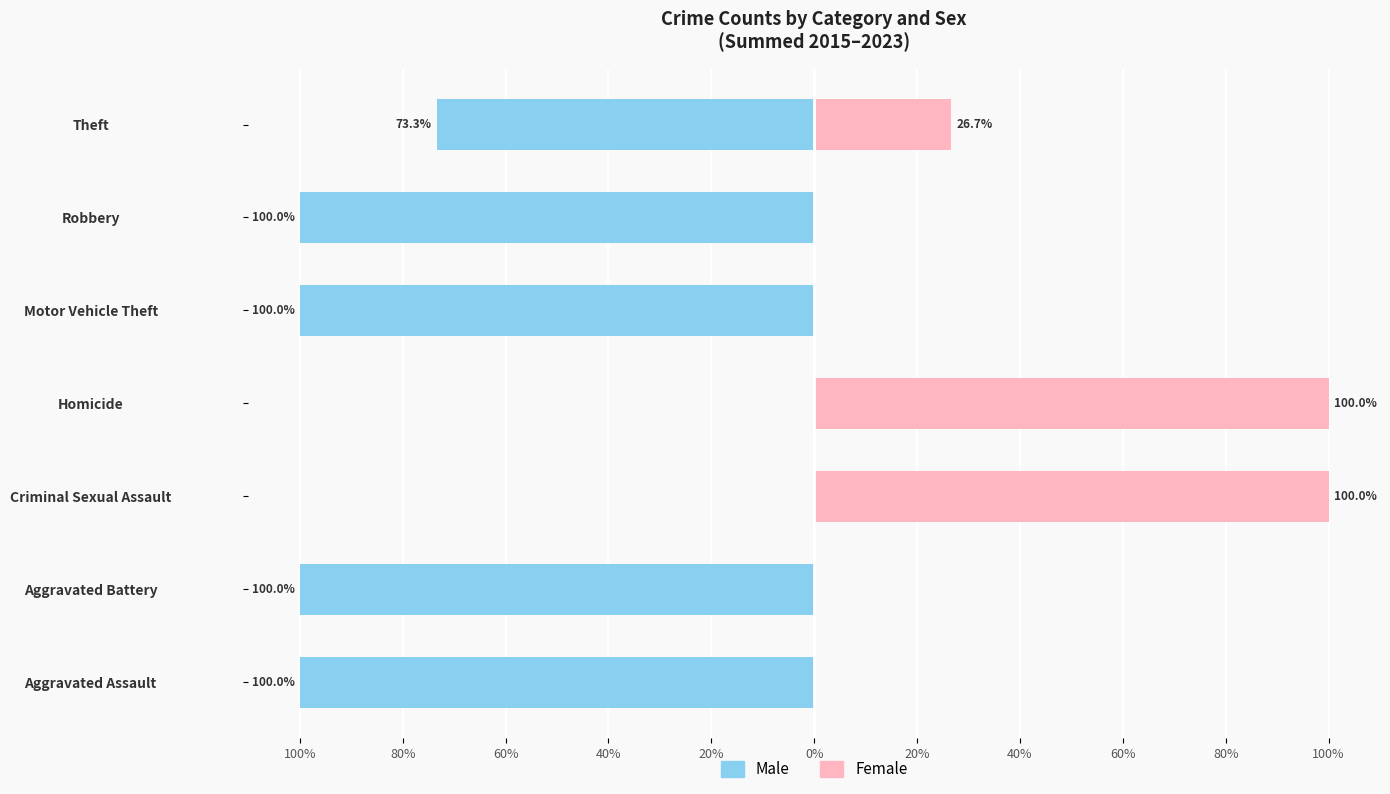

Does the chart contain stacked bars?

No